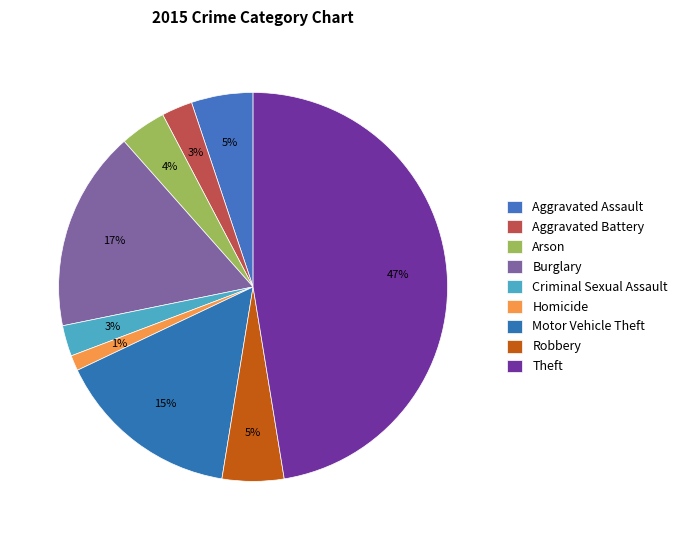

To the nearest percent, what is the difference between the largest and smallest slice percentages?

46%